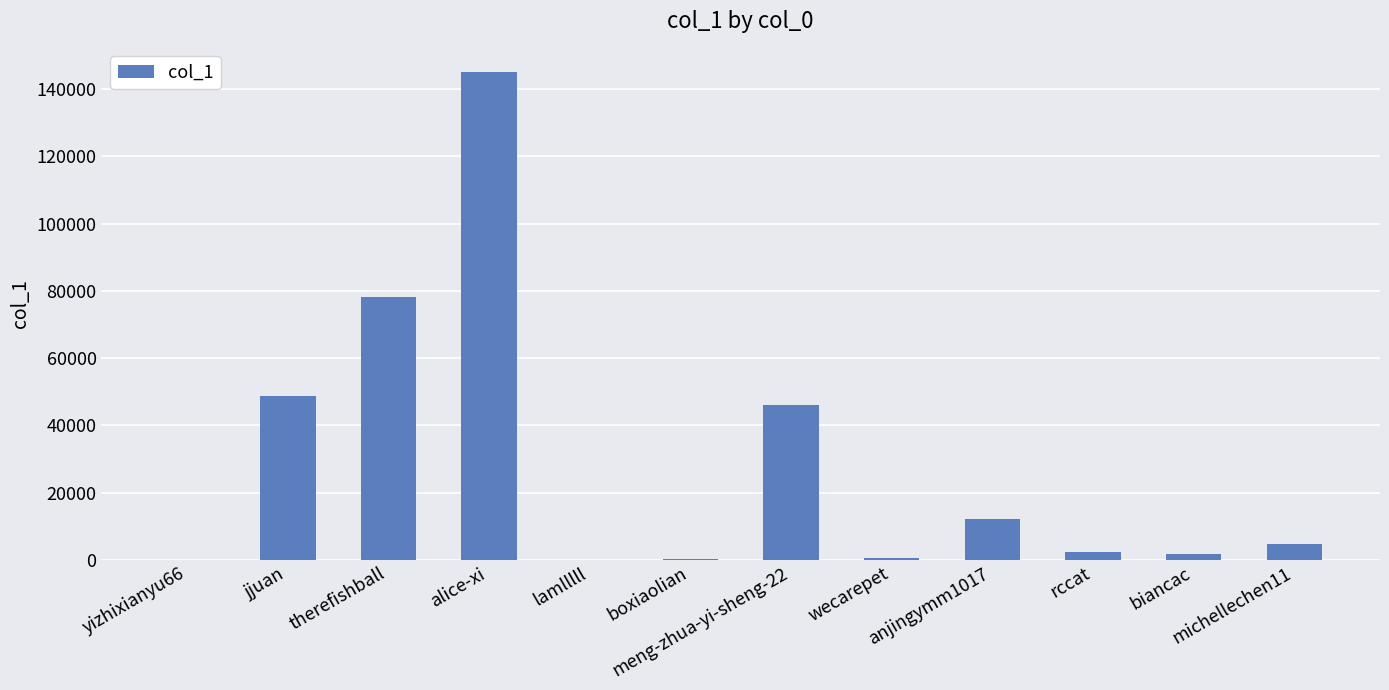

What is the sum of all values?

340752